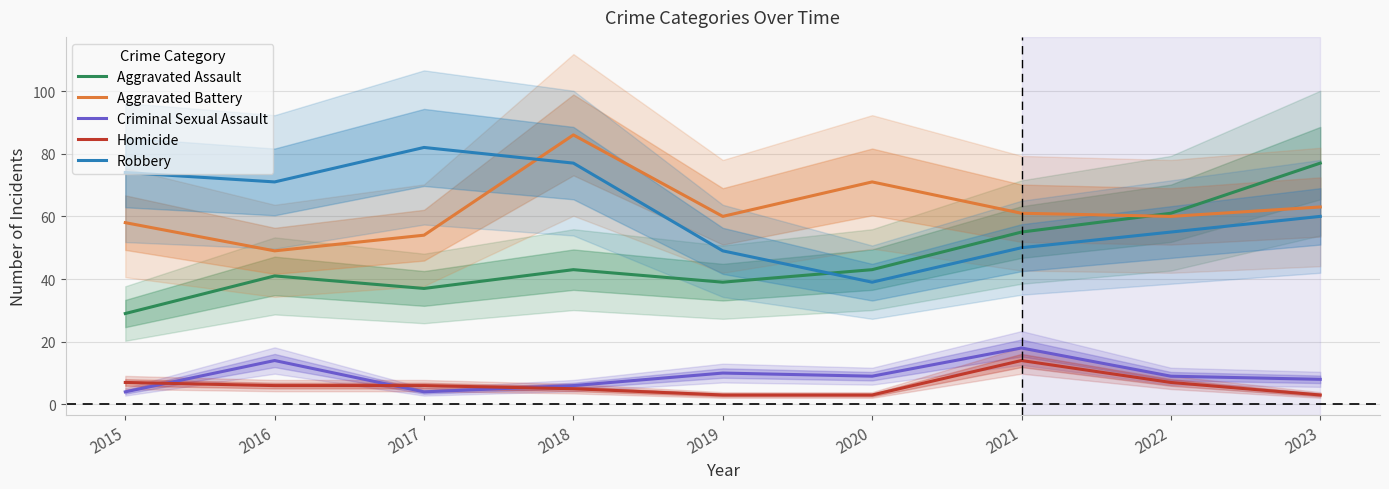

How many data points in Homicide are above 6?

3